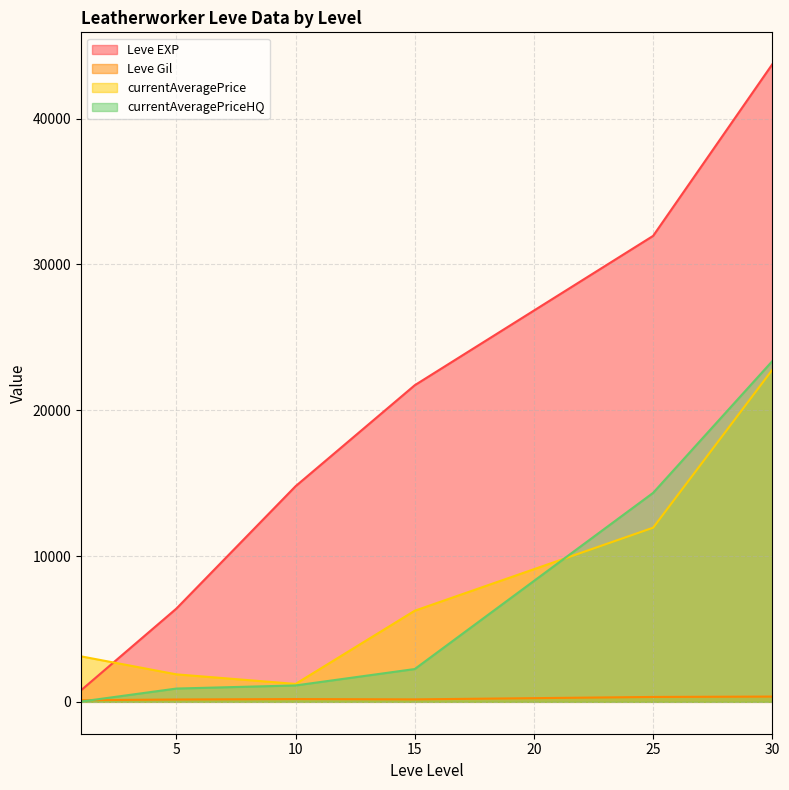

After their last crossing, which series has the higher values: currentAveragePrice or Leve EXP?

Leve EXP